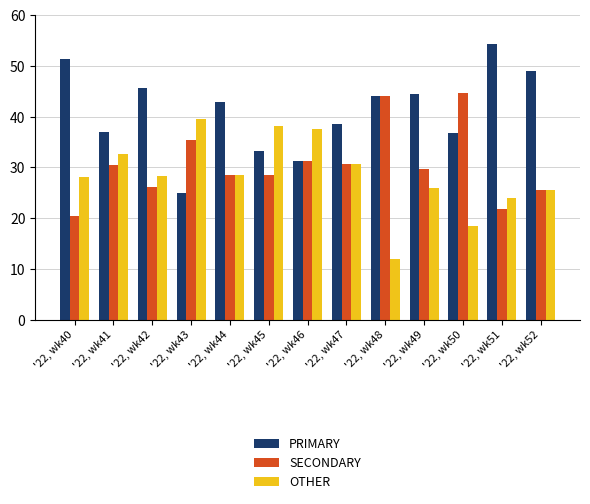

Which series has the largest total across all categories?

PRIMARY